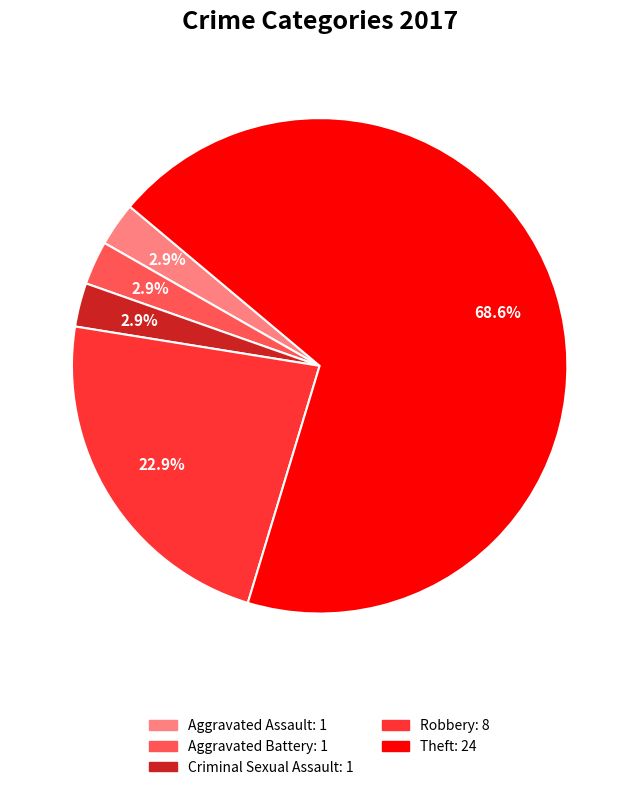

Is there any slice that represents more than half of the pie?

Yes